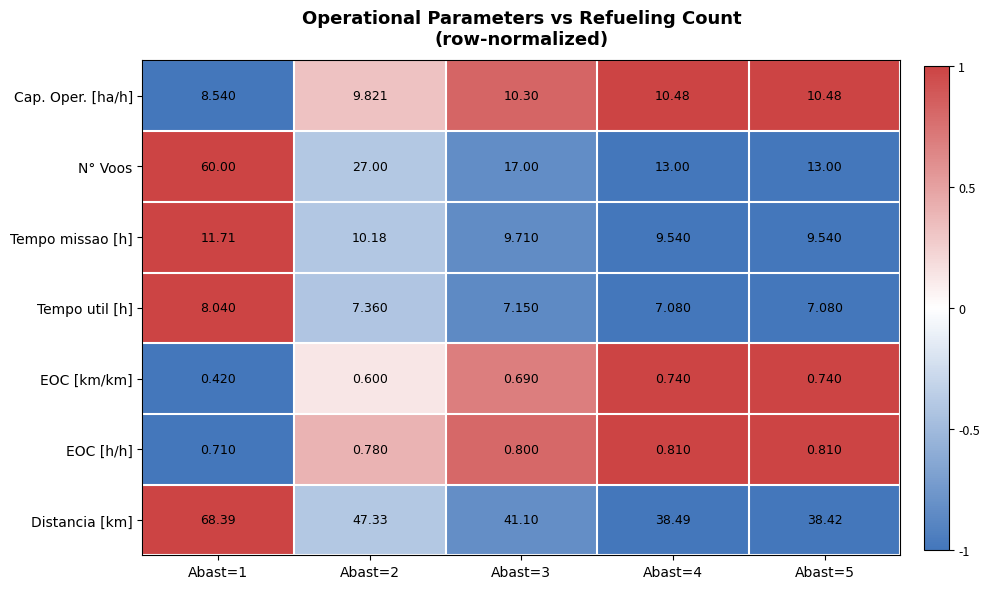

Which series has the widest spread of values?

N° Voos